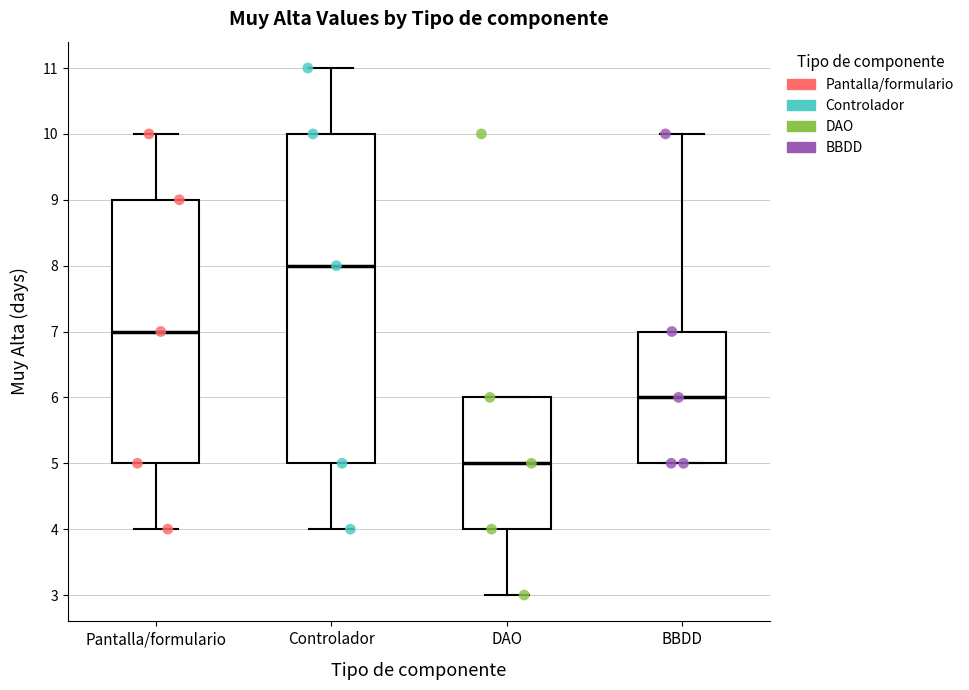

Reading left to right, transcribe this box plot: for each box, give where its median line is, the range the box spans, and where its two whiskers end, as read against the y-axis. The values are not printed on the chart, so give them approximately, as read against the axis.

Pantalla/formulario: median 7, box 5 to 9, whiskers 4 to 10
Controlador: median 8, box 5 to 10, whiskers 4 to 11
DAO: median 5, box 4 to 6, whiskers 3 to 6
BBDD: median 6, box 5 to 7, whiskers 5 to 10